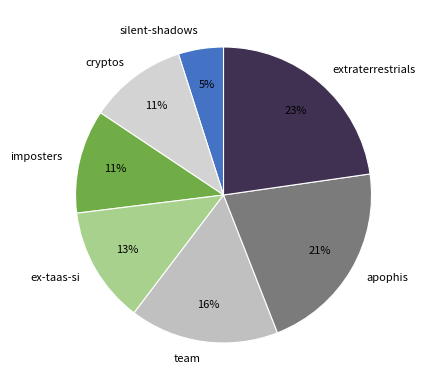

How many slices are in this pie chart?

7